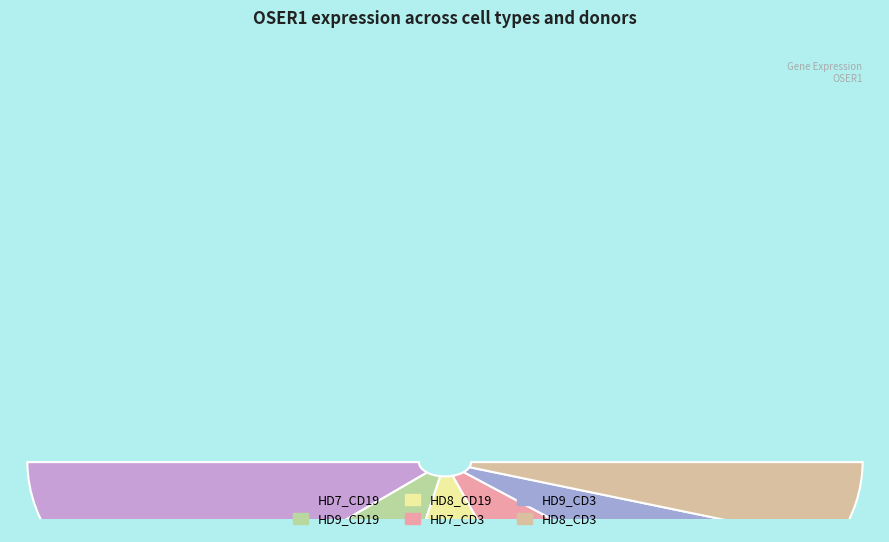

What percentage is the HD9_CD19 slice, to the nearest percent?

18%